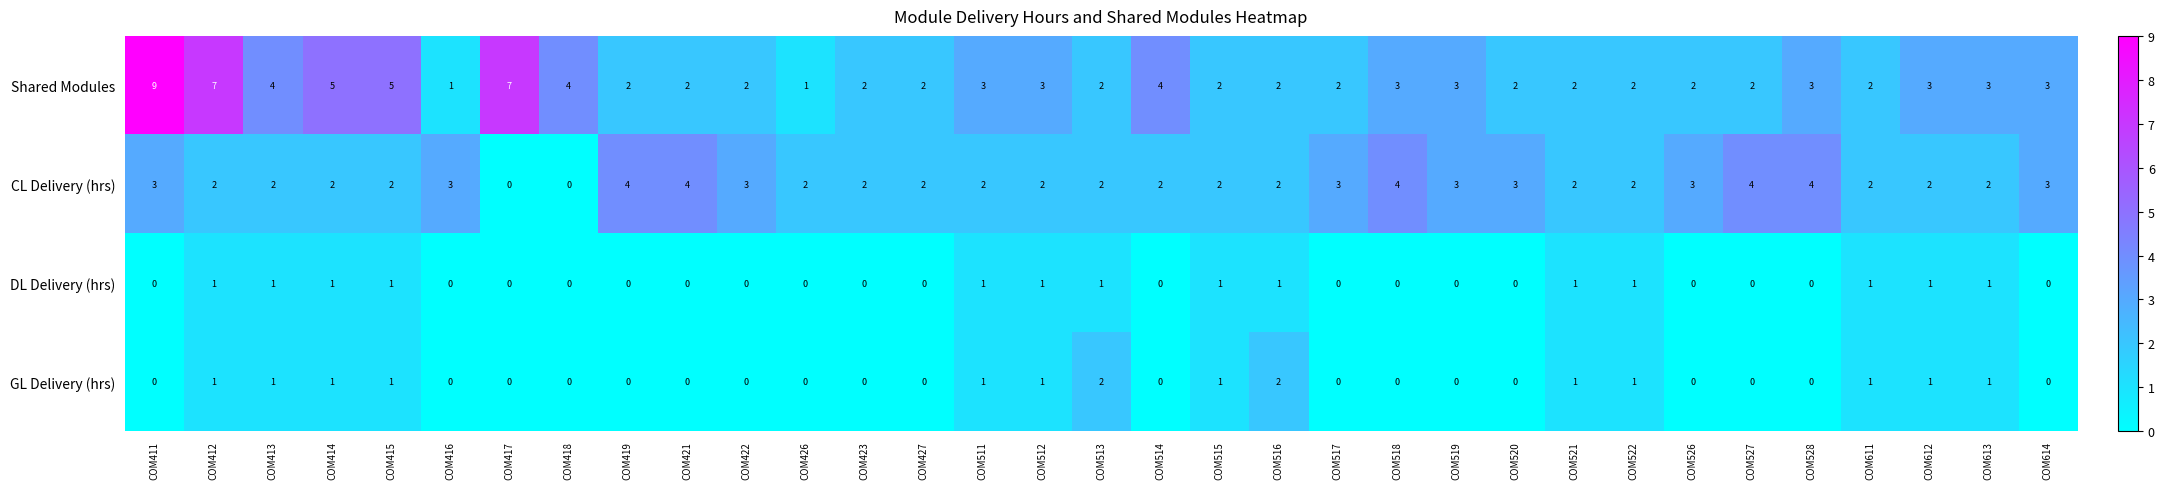

How many series are shown in this chart?

4